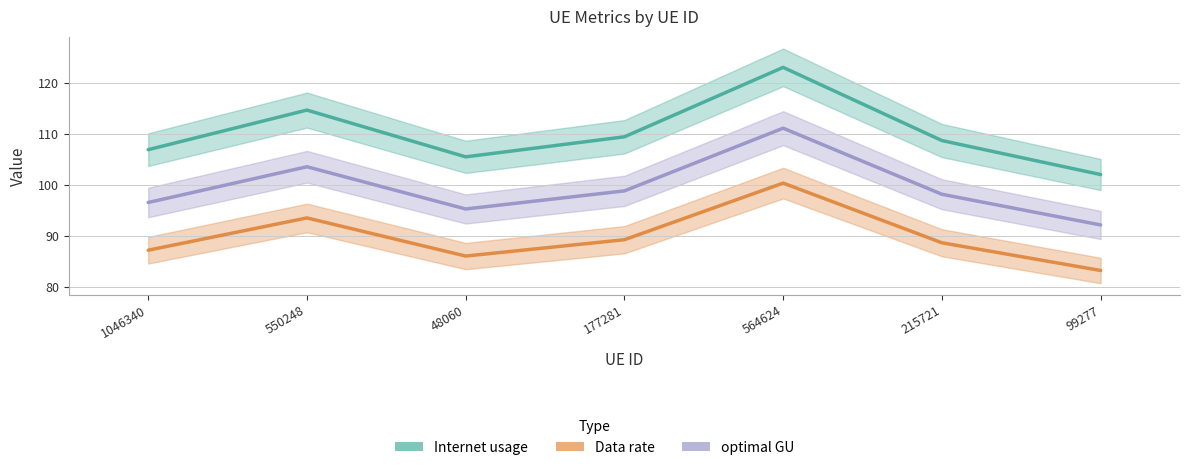

Where is the first local maximum for optimal GU?

550248